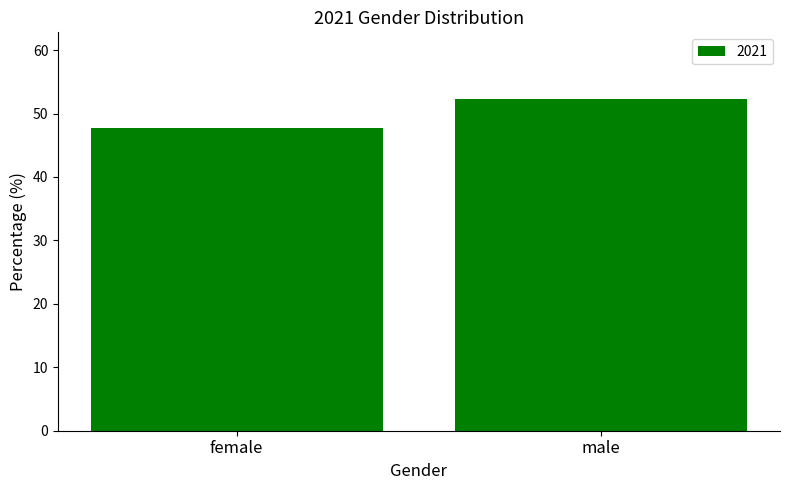

What is the ratio of the value at male to the value at female?

1.1